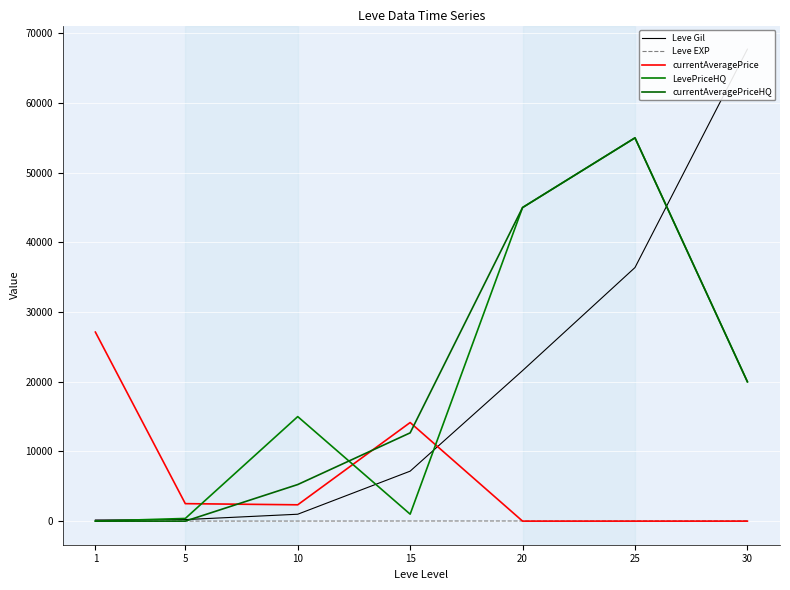

What is the average value of the Leve Gil series?

19180